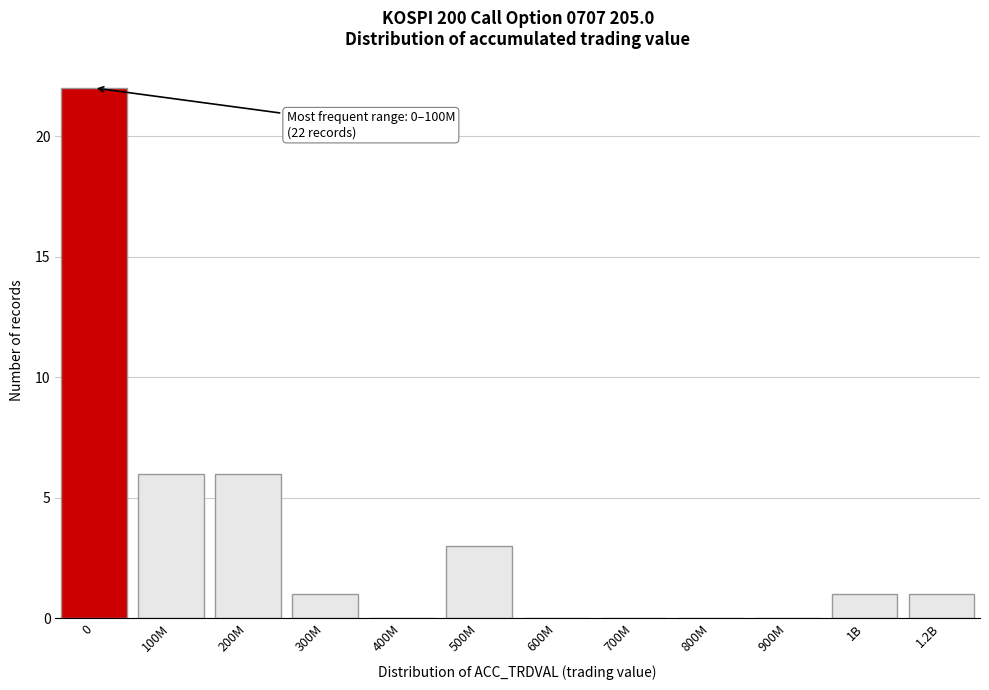

Reading right to left, what are all the values shown in this chart?

1.2B=1	1B=1	900M=0	800M=0	700M=0	600M=0	500M=3	400M=0	300M=1	200M=6	100M=6	0=22